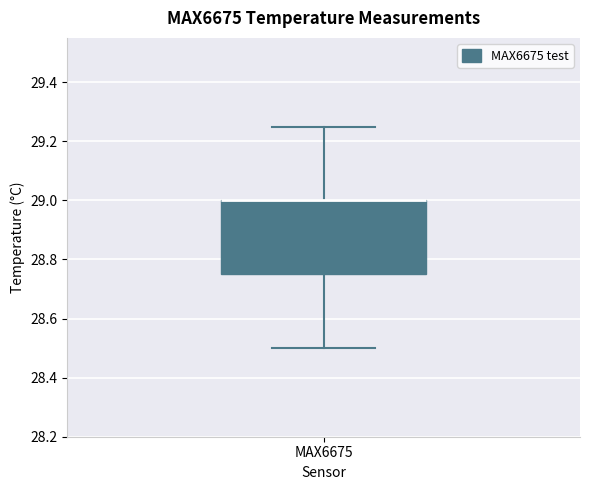

Where does the lower whisker of the box for MAX6675 end on the y-axis? The values are not printed on the chart, so give them approximately, as read against the axis.

28.50